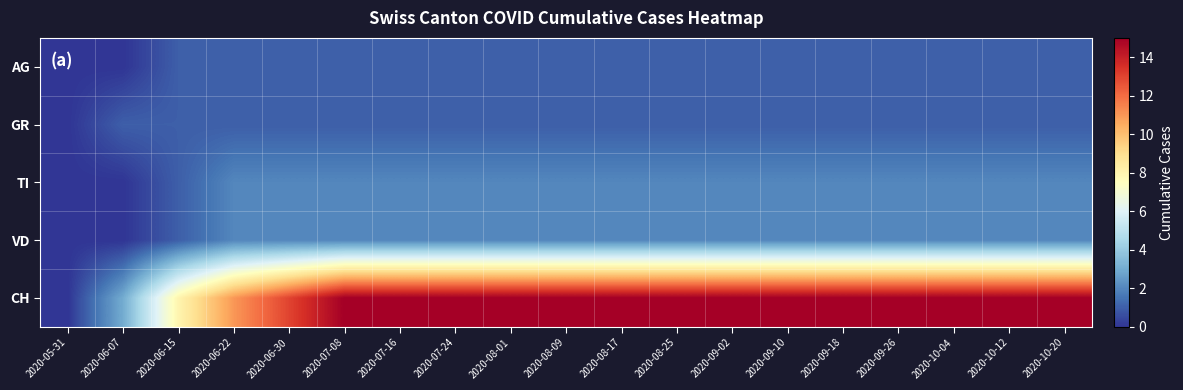

At how many categories does at least one series exceed 8?

16